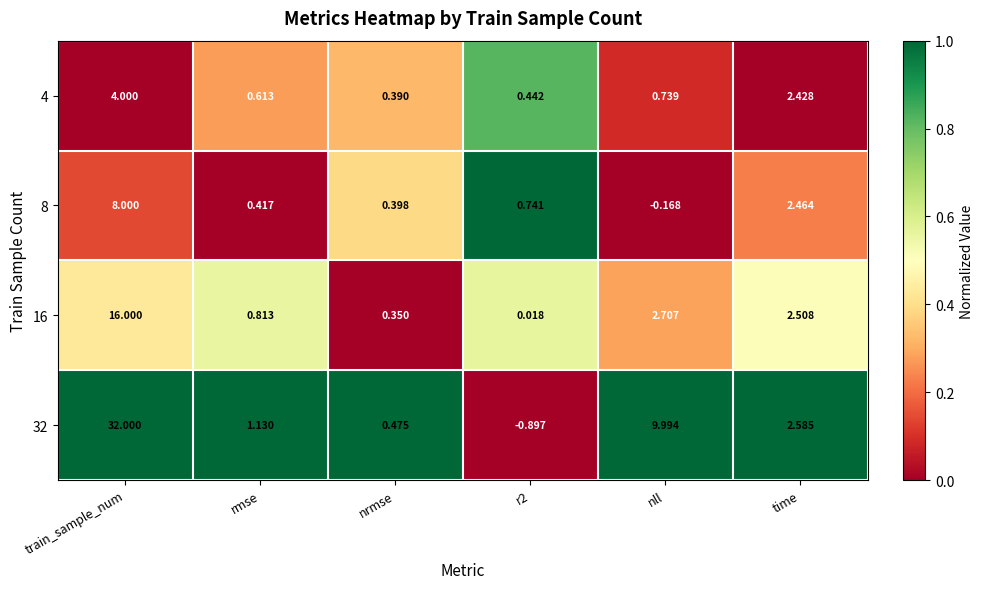

Which category has the lowest value in the 4 series?

nrmse